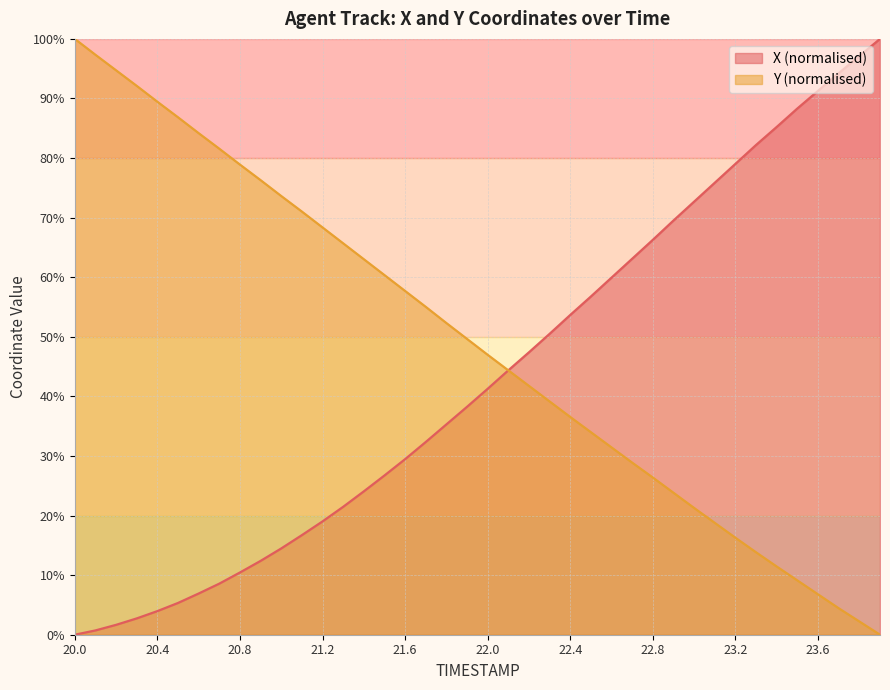

Which series has the widest spread of values?

X